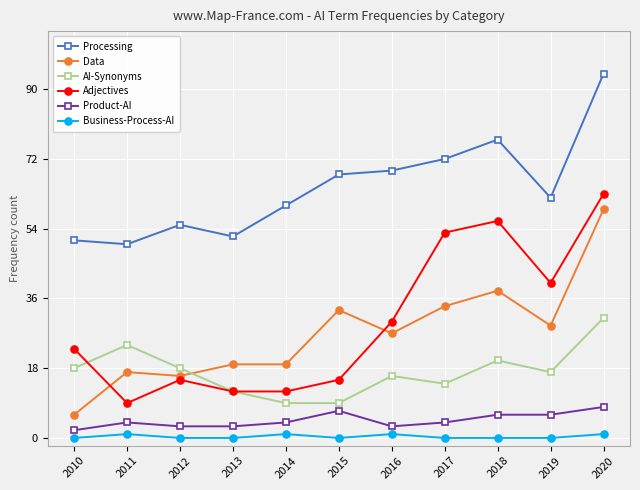

What is the maximum value shown in the chart?

94